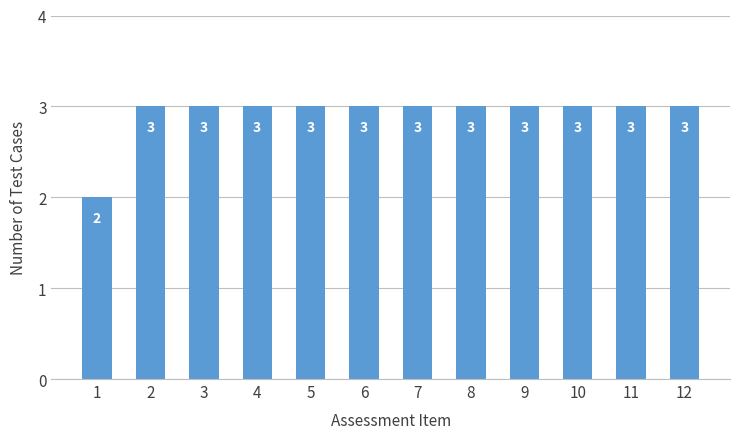

Is it true that the value at 10 is 3?

True